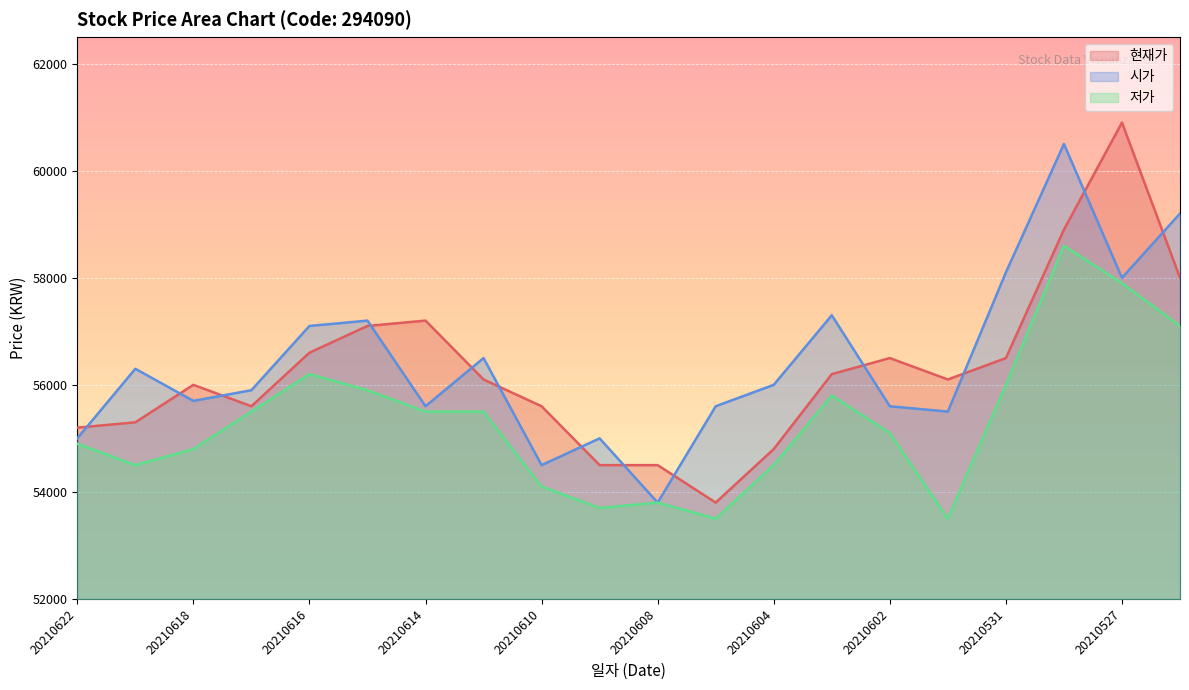

Which category has the highest value in the 현재가 series?

20210527